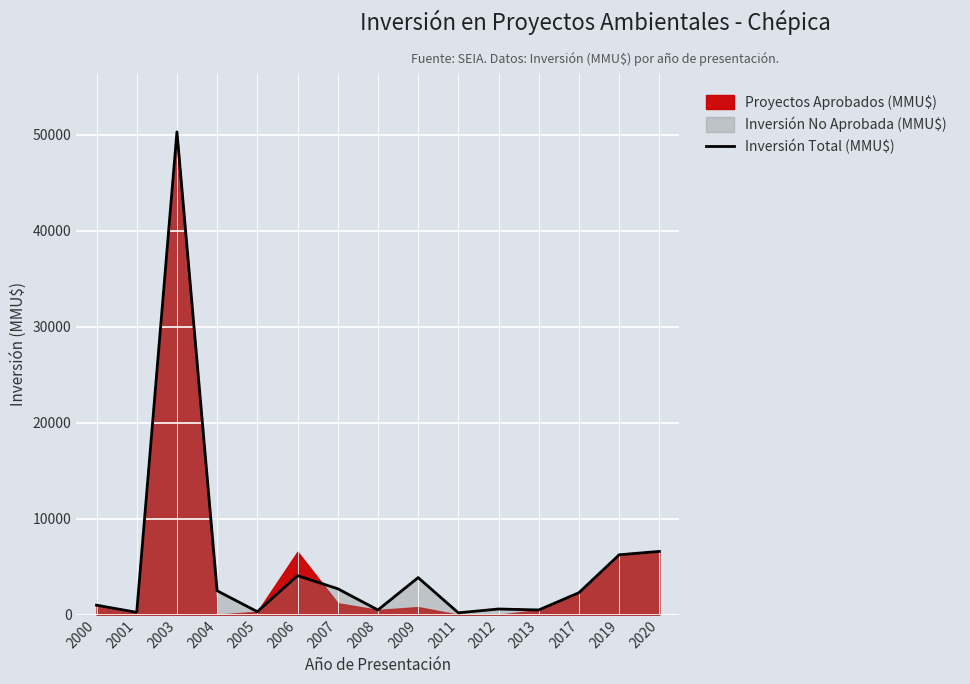

Reading right to left, transcribe all the data shown in this chart.

6600	6250	2300	500	600	200	3872	500	2711	4072	322	2500	50300	250	1000